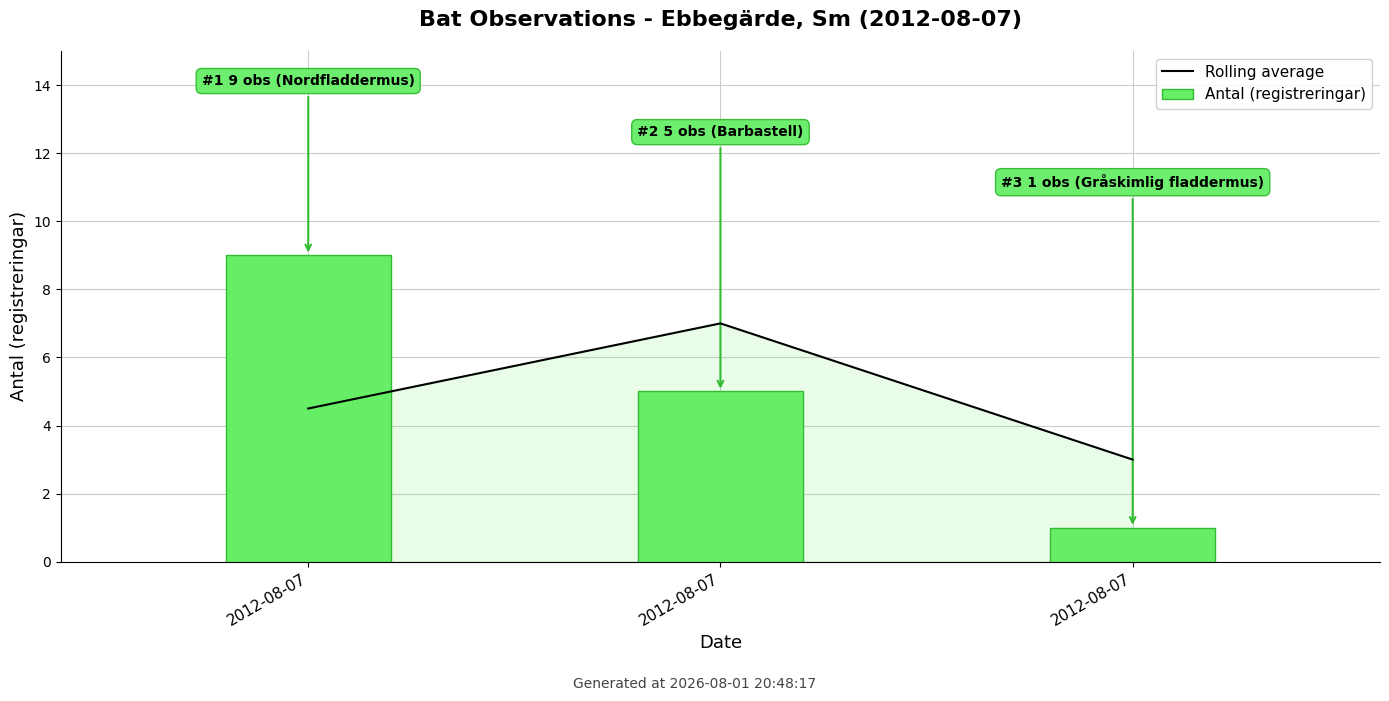

Reading left to right, transcribe all the data shown in this chart.

Rolling average: 2012-08-07=4.5	2012-08-07=7.0	2012-08-07=3.0
Antal (registreringar): 2012-08-07=9.0	2012-08-07=5.0	2012-08-07=1.0